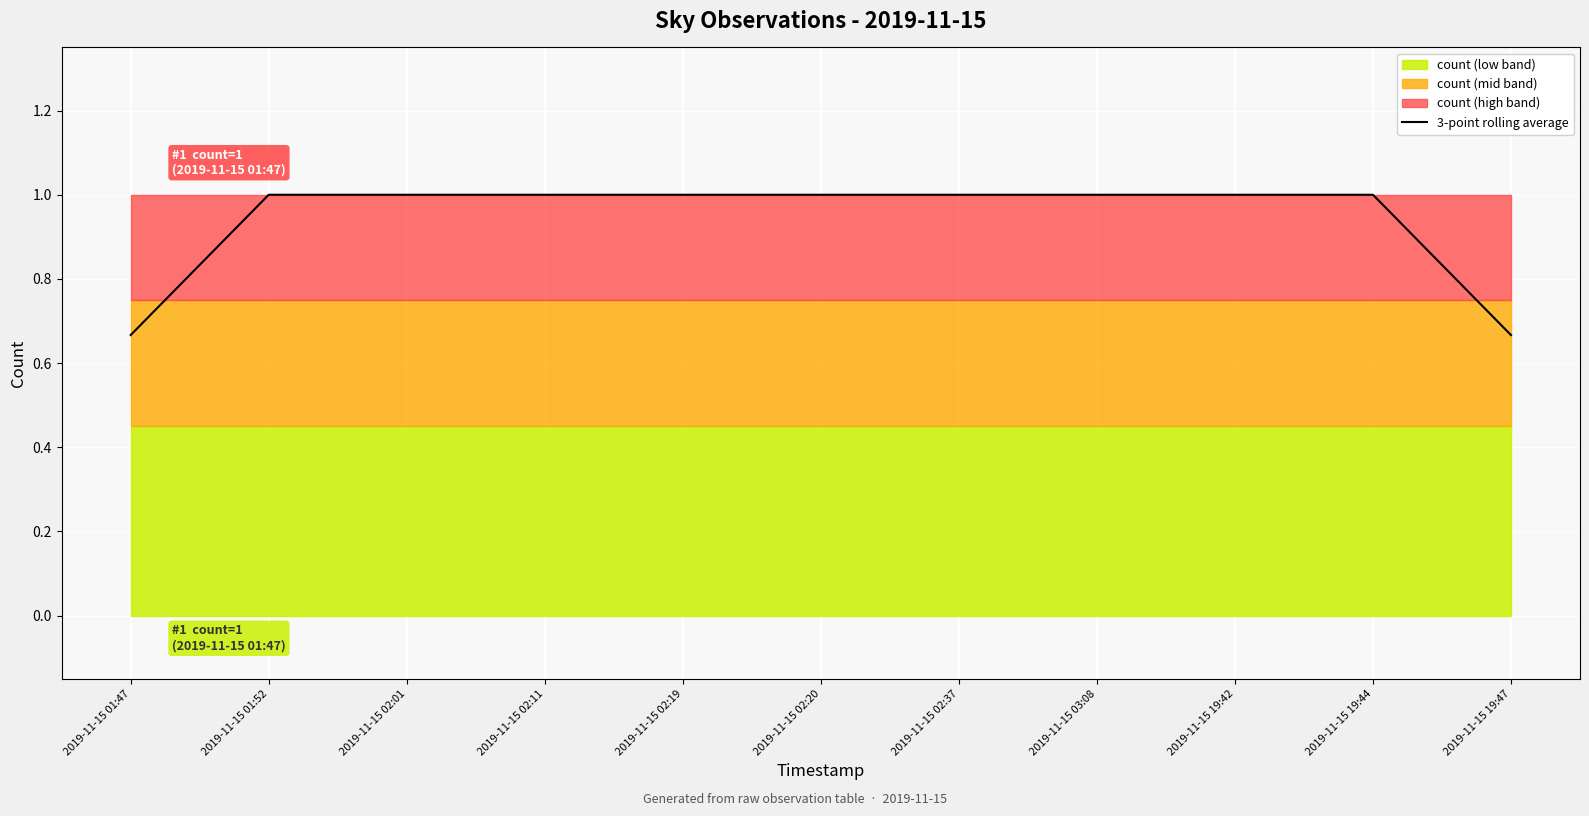

Which label corresponds to the largest value in the chart?

2019-11-15 01:52